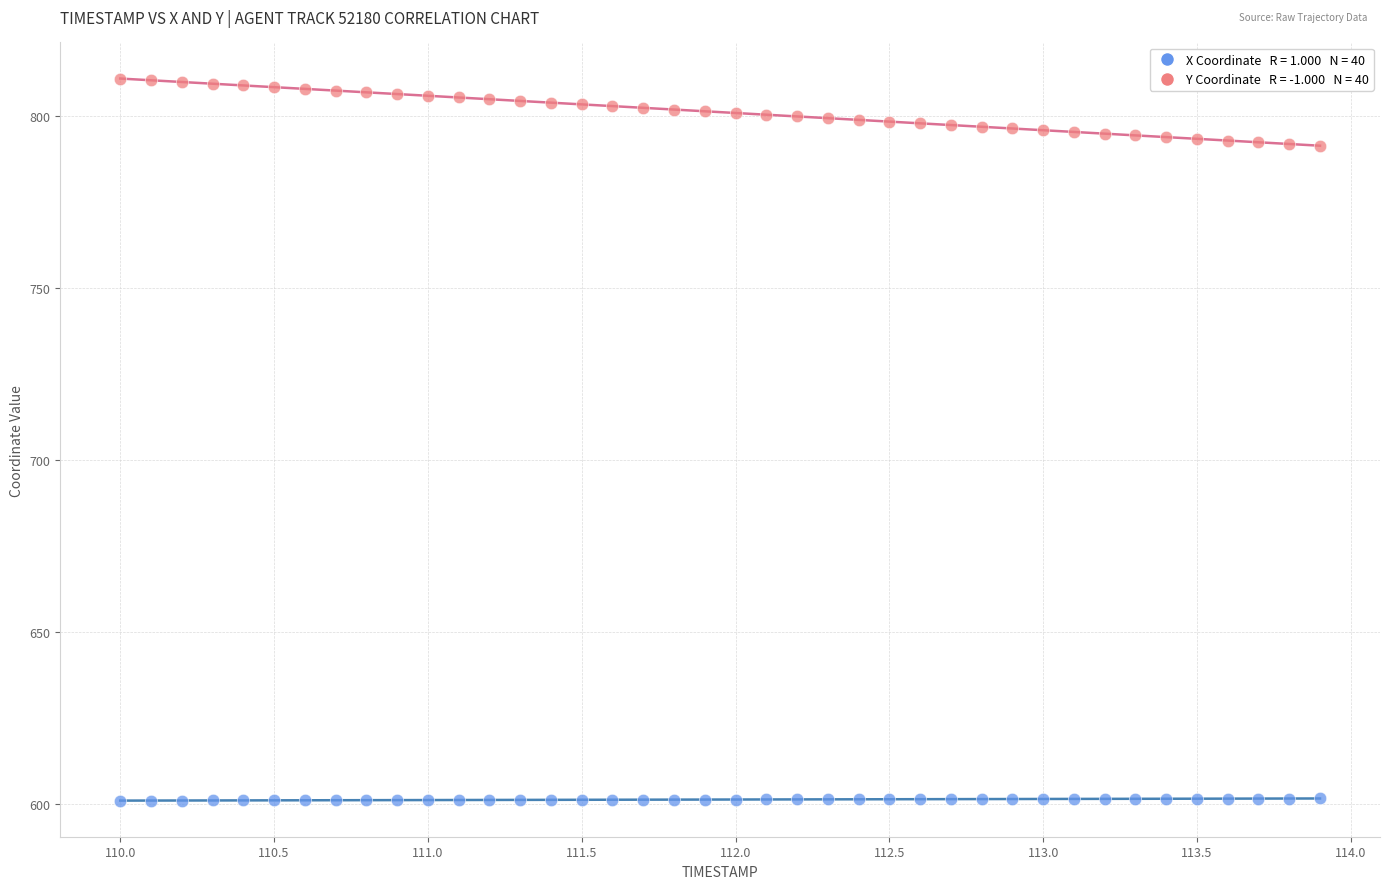

Across all data points, what is the range of X values (max minus min)?

3.9